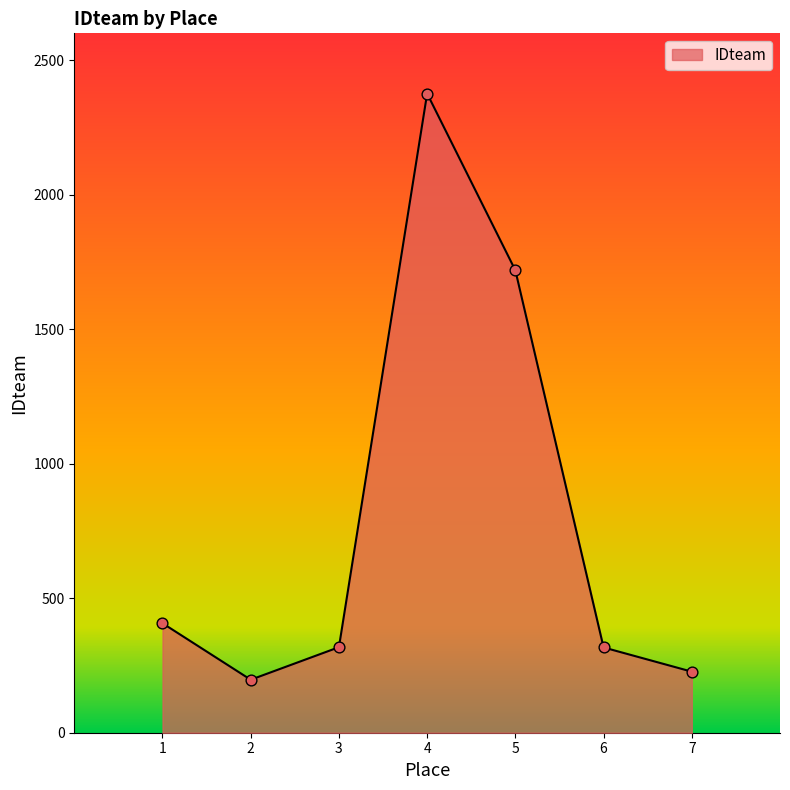

What is the change in value from 3 to 7?

-91